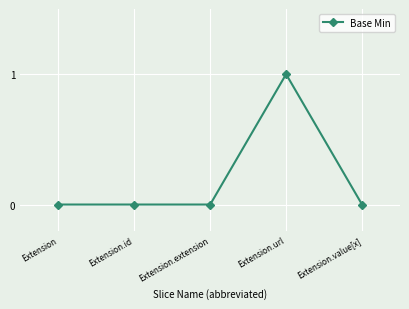

At which category does the chart reach its peak across all series?

Extension.url